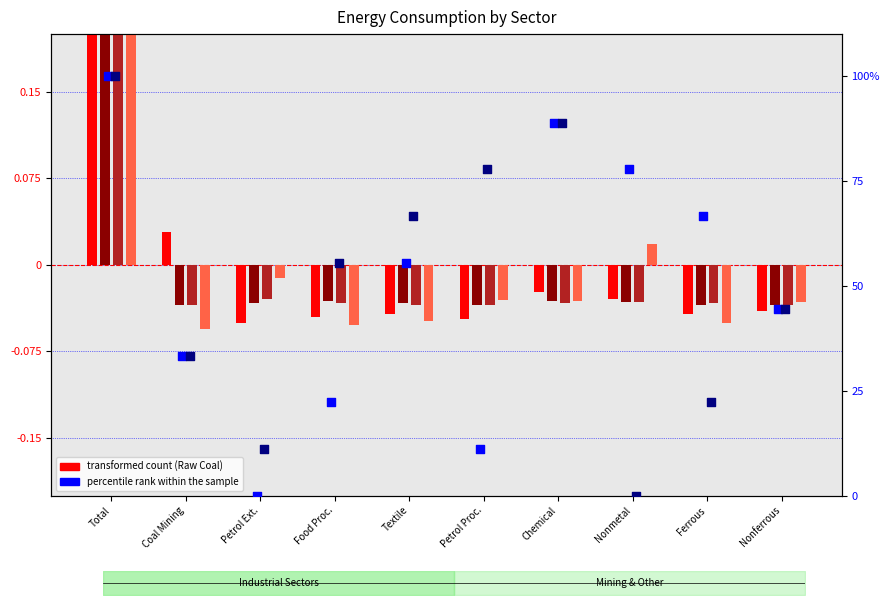

At how many categories does at least one series exceed 62?

6